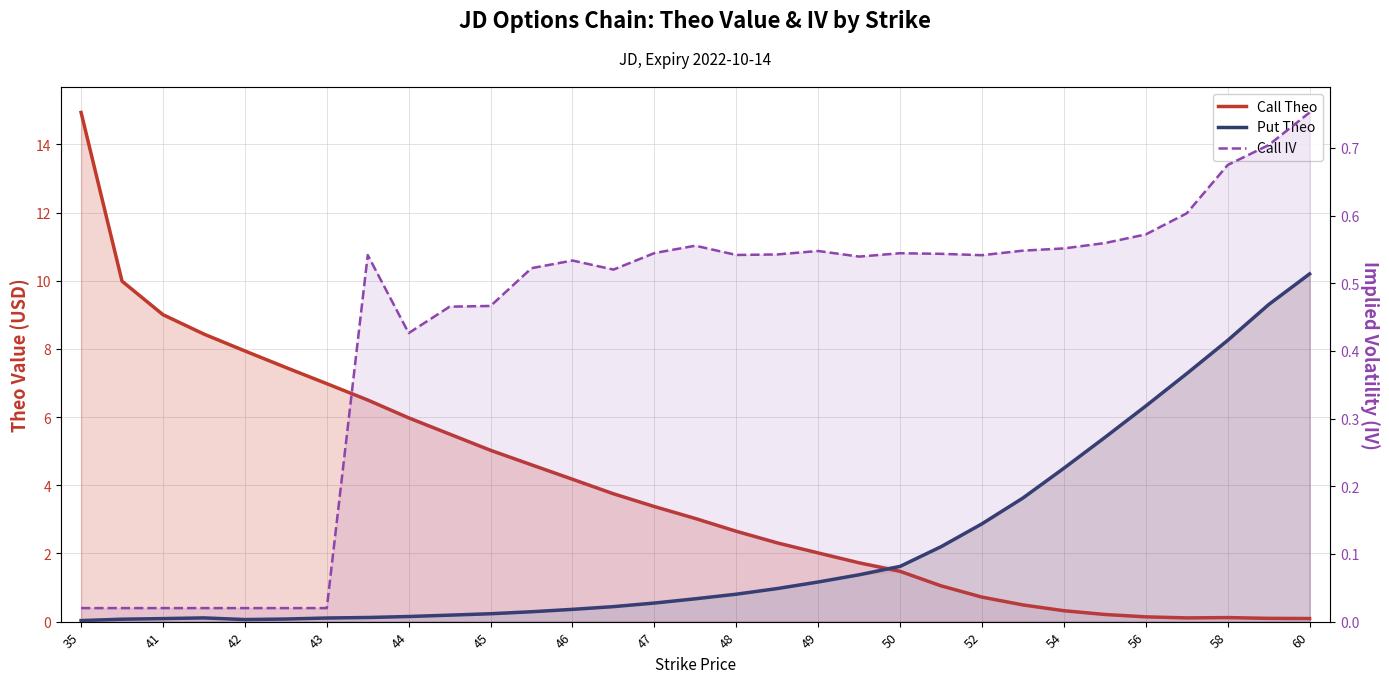

What is the lowest value of the Call Theo series?

0.1